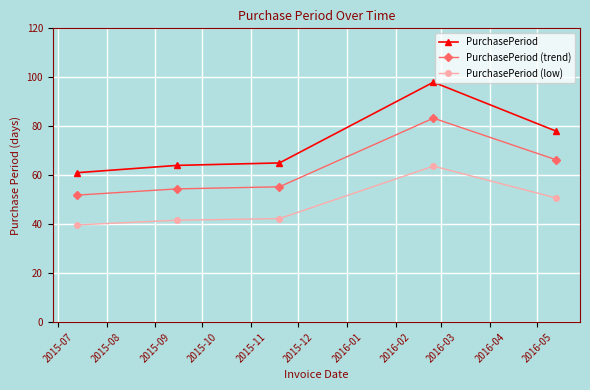

True or false: PurchasePeriod and PurchasePeriod (low) cross at least once.

False